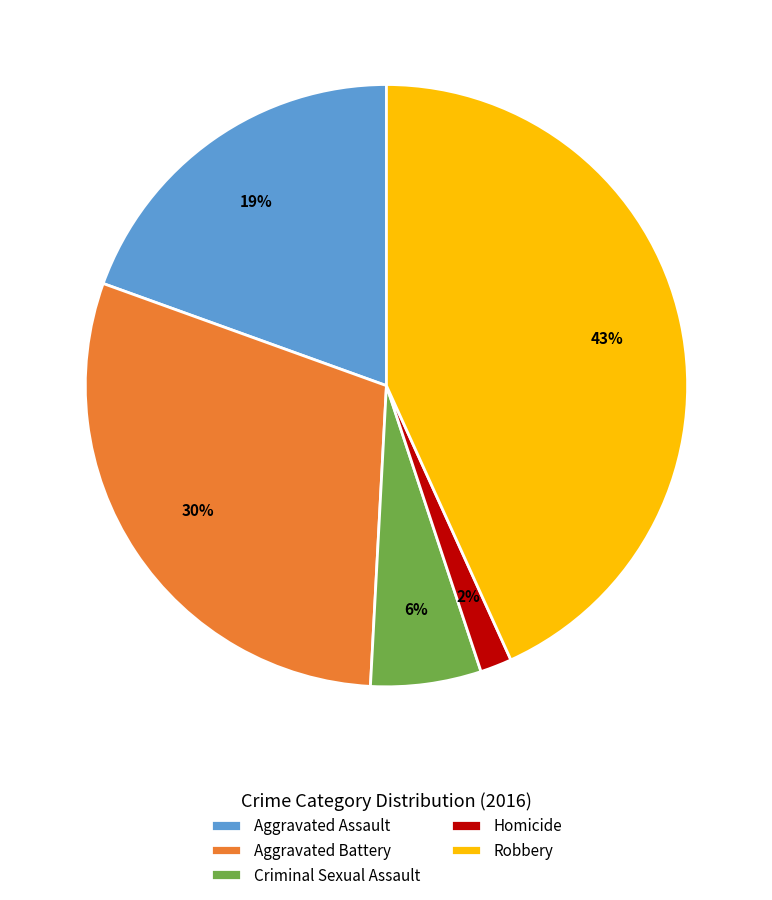

Does any single category account for the majority?

No